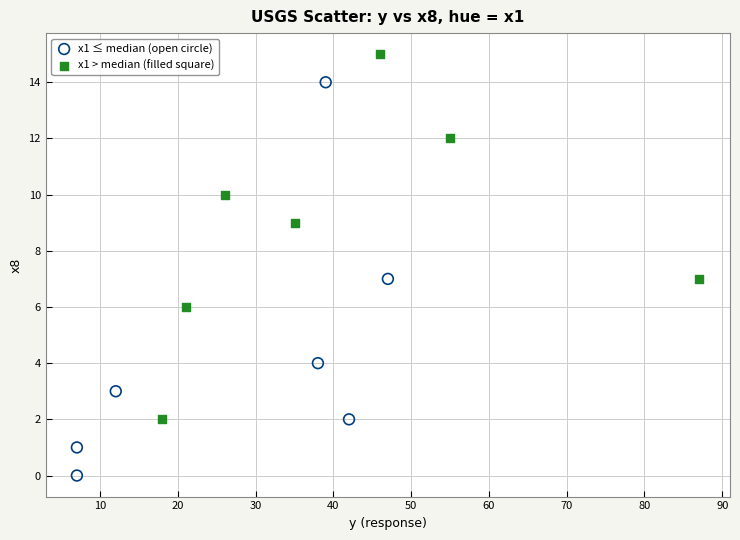

Which series contains the highest Y value?

x1 > median (filled square)